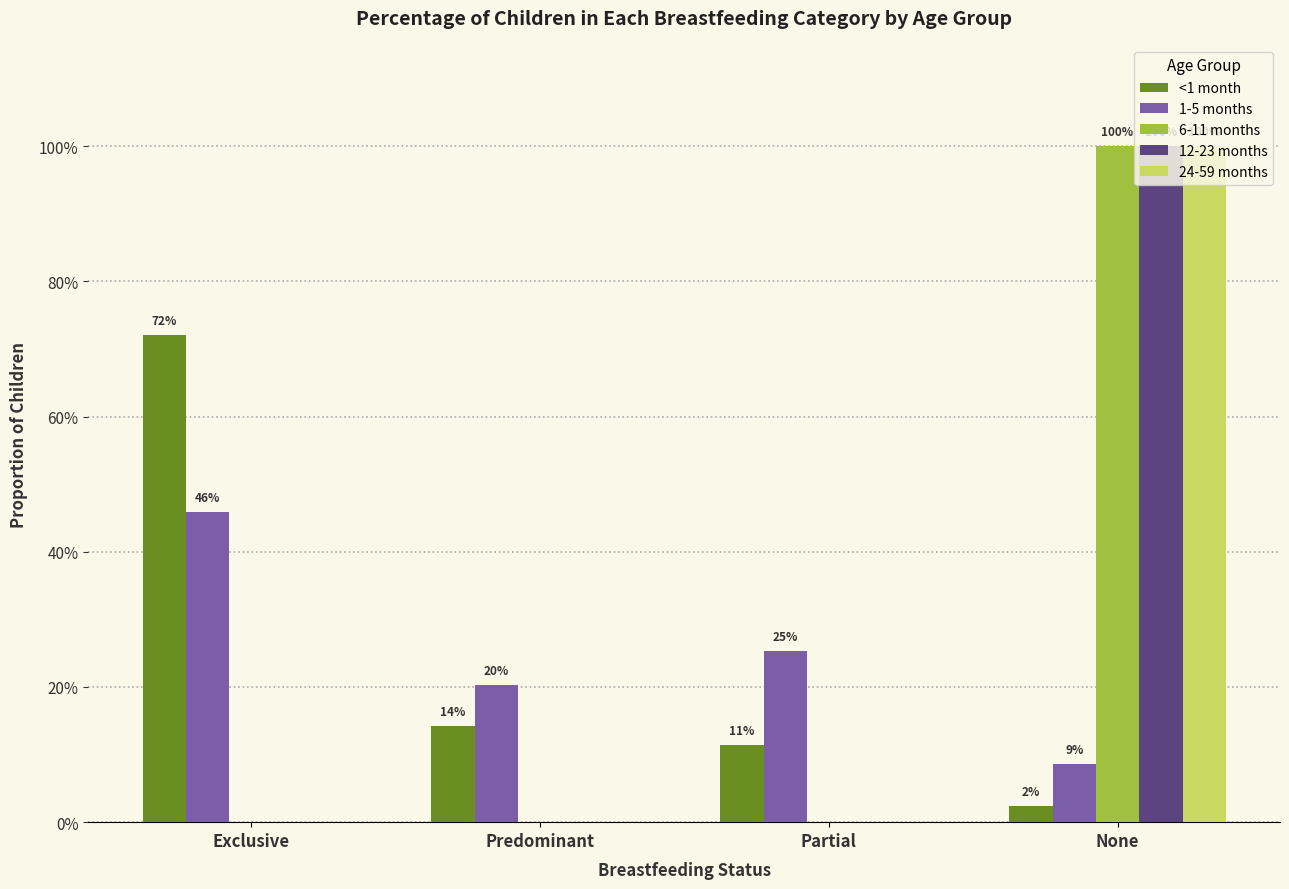

Does the chart contain stacked bars?

No